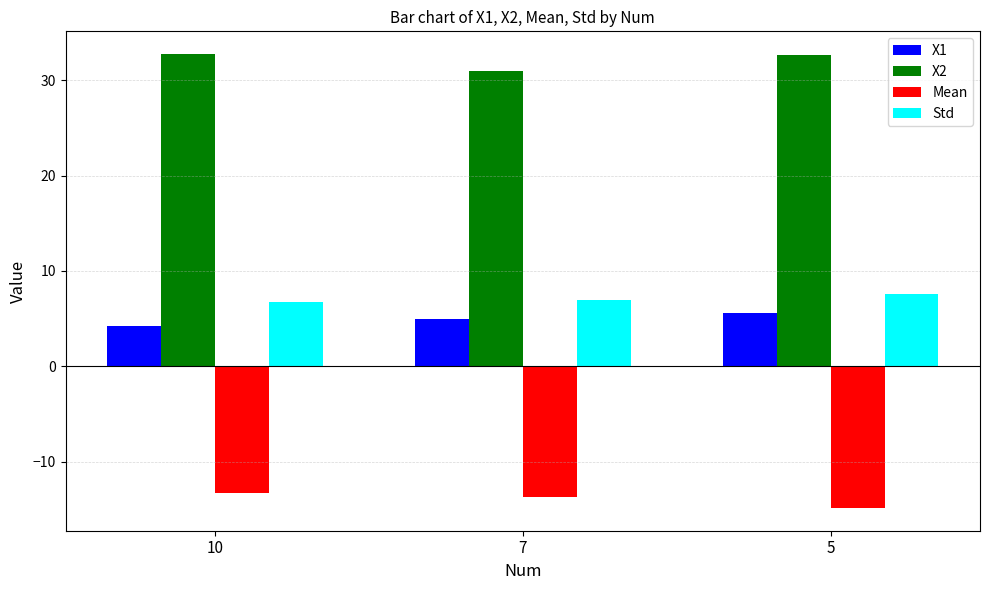

Rank the series at 10 from lowest to highest value.

Mean, X1, Std, X2